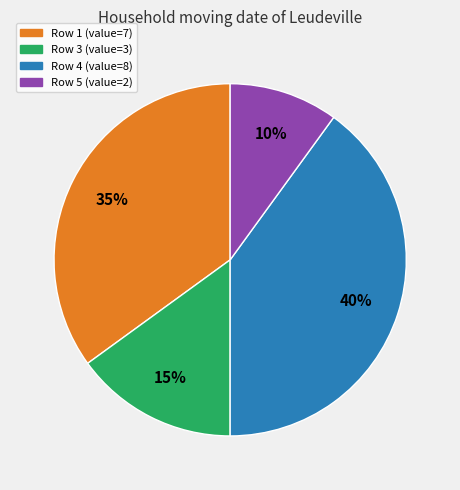

Is there a majority slice in this chart?

No